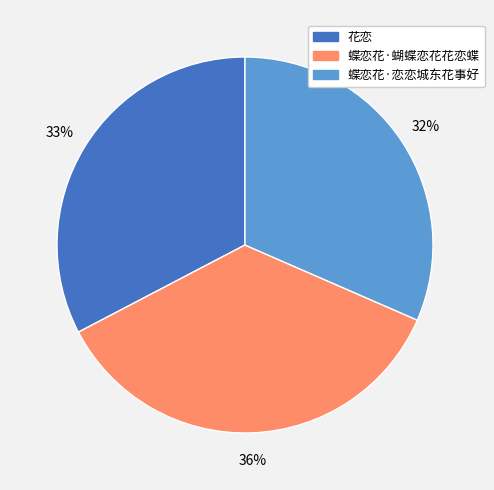

True or false: 花恋 accounts for 33% of the total.

True